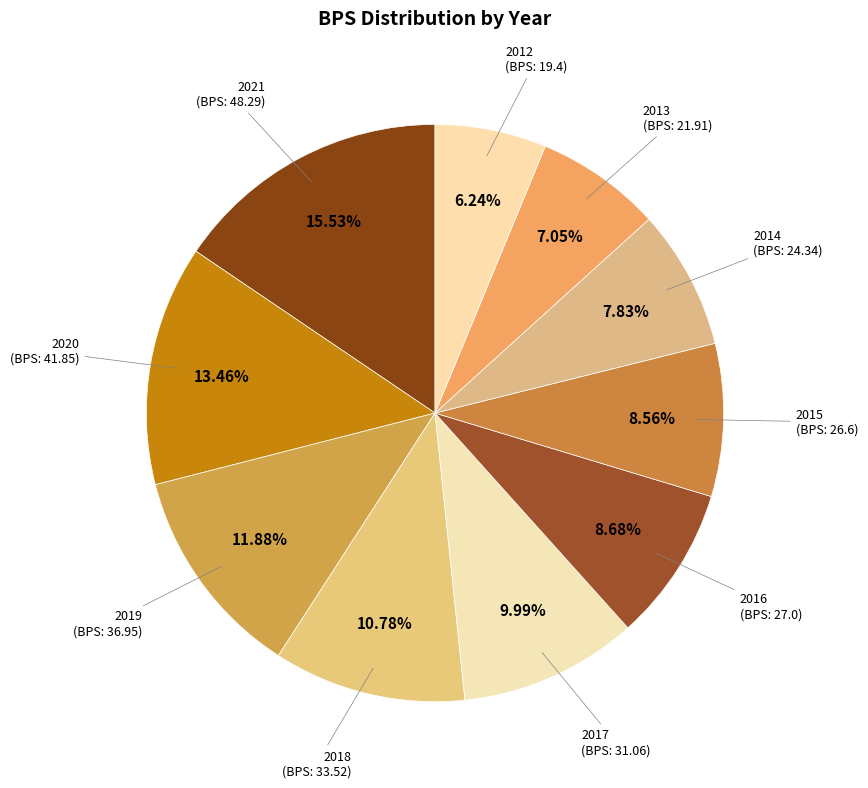

Rank the categories by value from lowest to highest.

2012, 2013, 2014, 2015, 2016, 2017, 2018, 2019, 2020, 2021